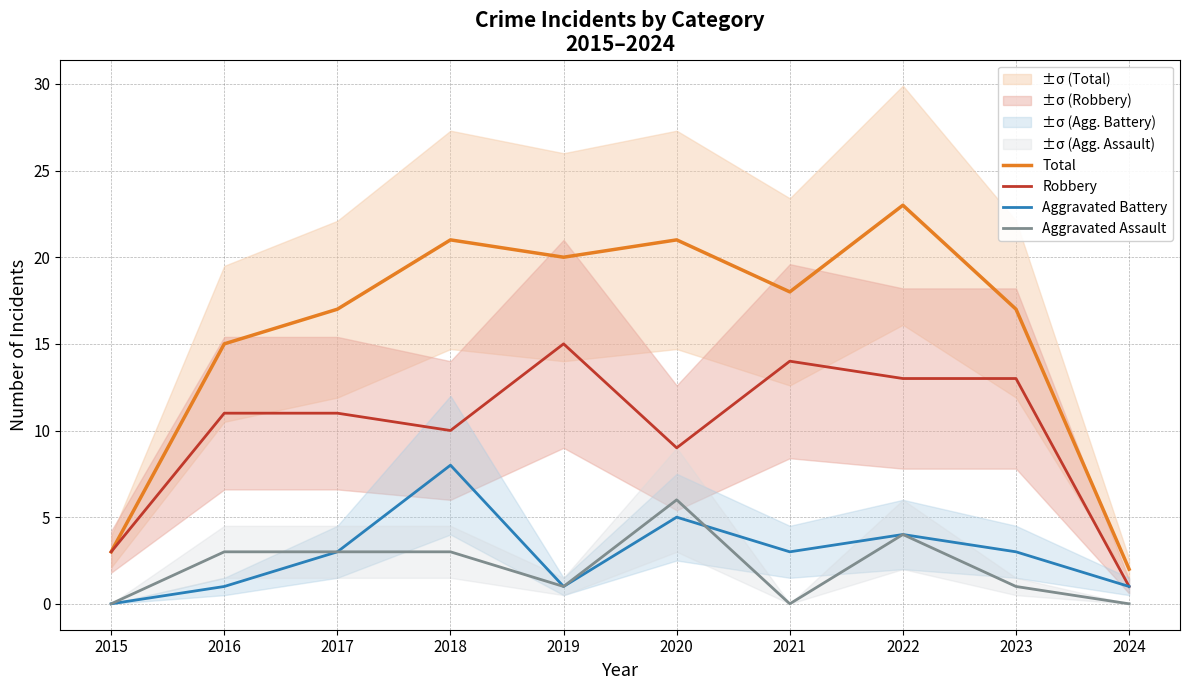

Which category has the lowest value across all series?

2015